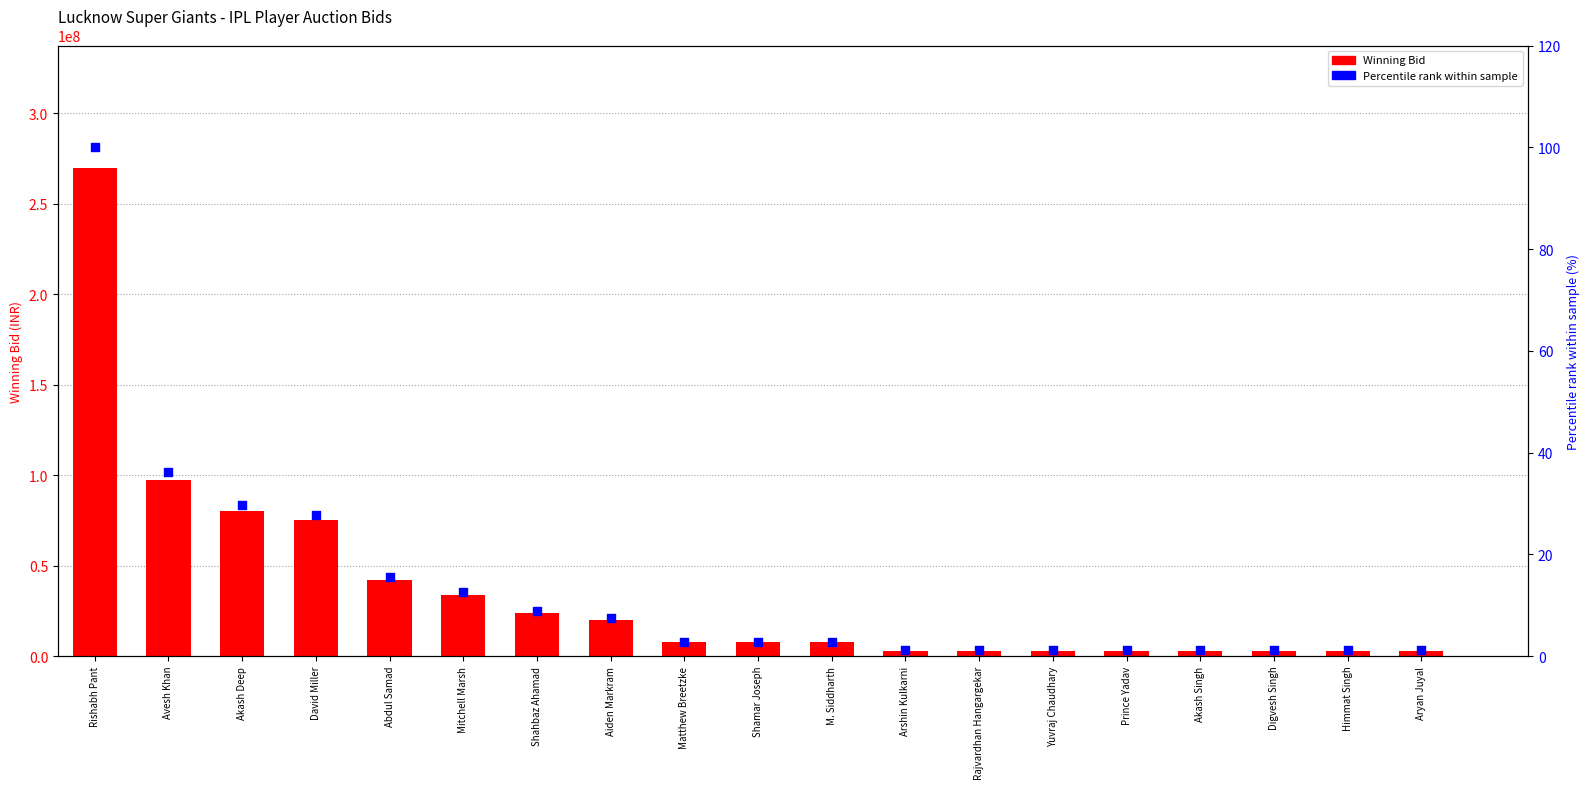

Which series reaches the maximum Y coordinate?

Winning Bid